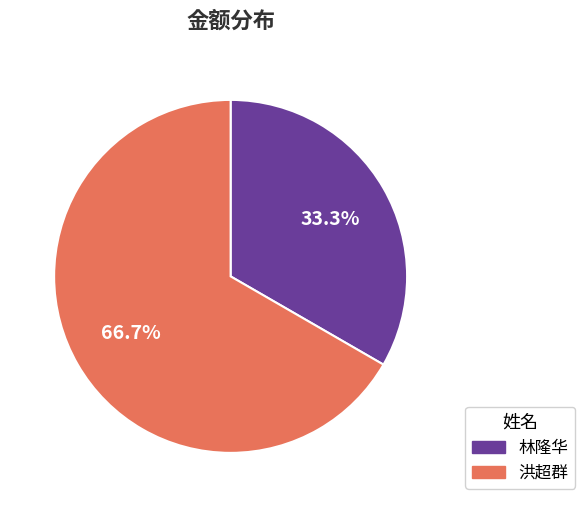

How many segments does this pie chart have?

2